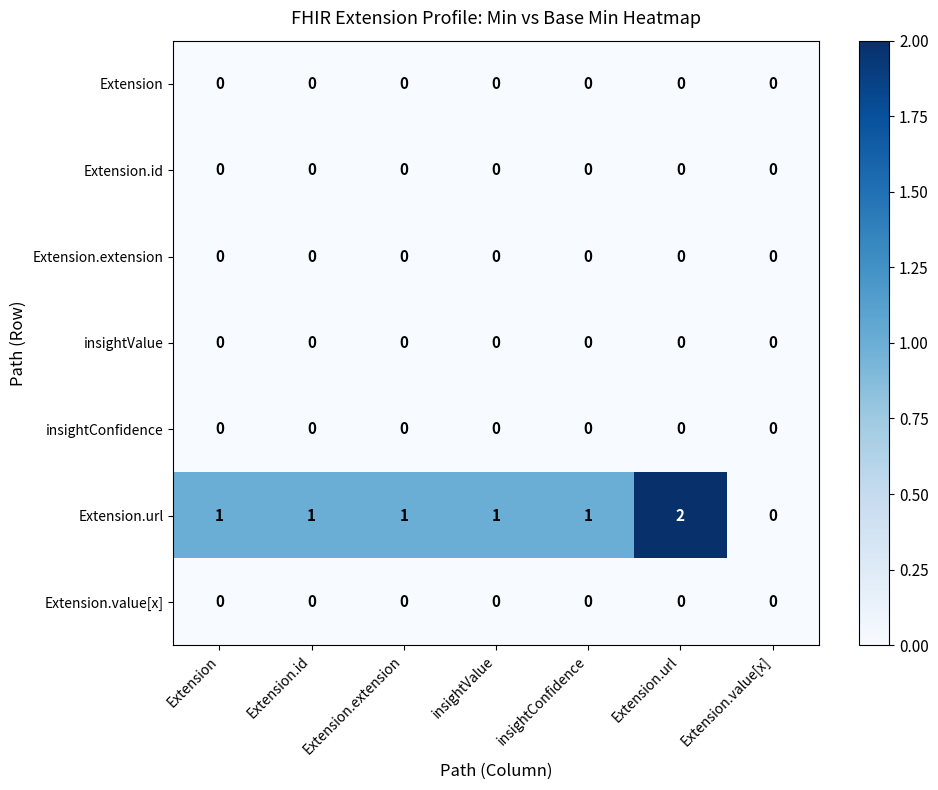

Is it true that Extension.url equals 1 at Extension.value[x]?

False